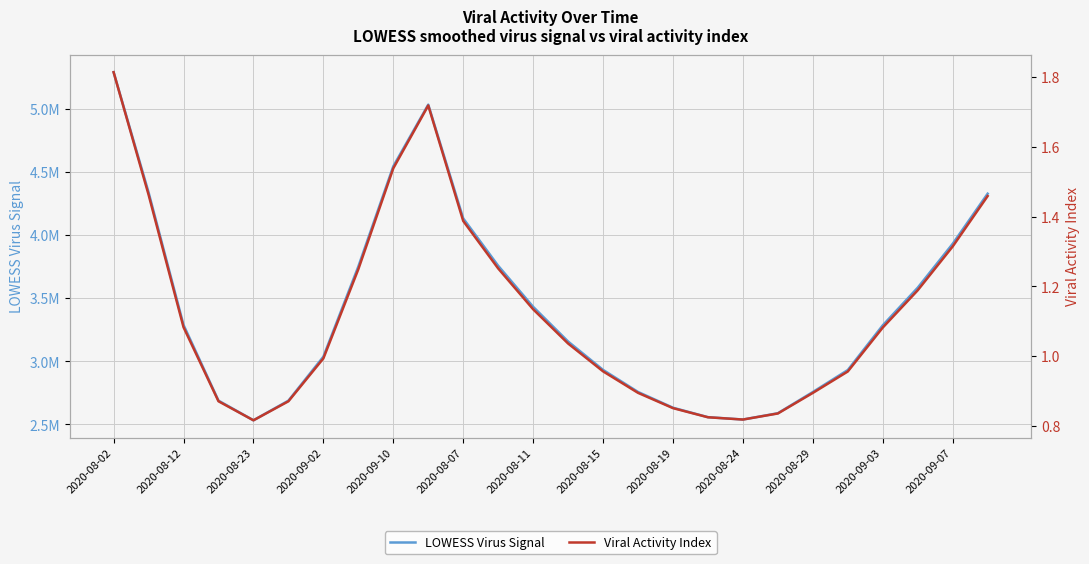

What is the difference between the highest and lowest values at 2020-09-03?

3285097.9